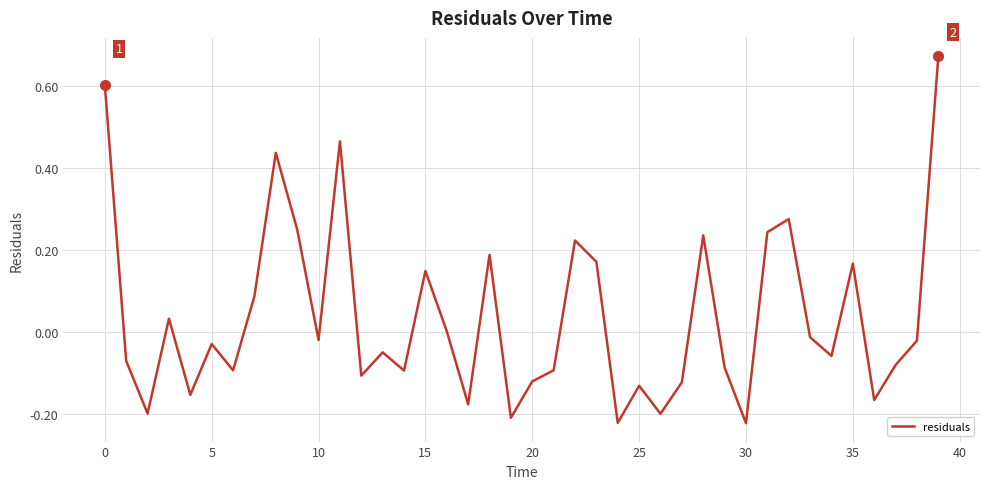

True or false: the data has more than 2 interior local peaks.

True